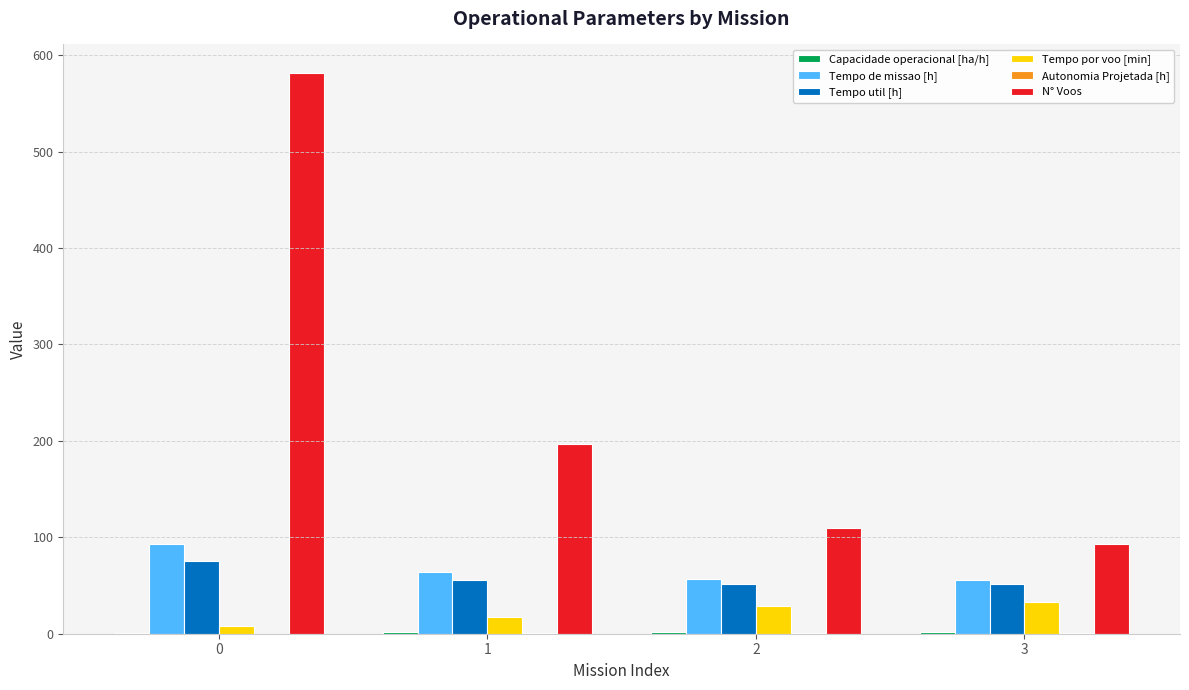

Which series changed the most between 1 and 2?

N° Voos